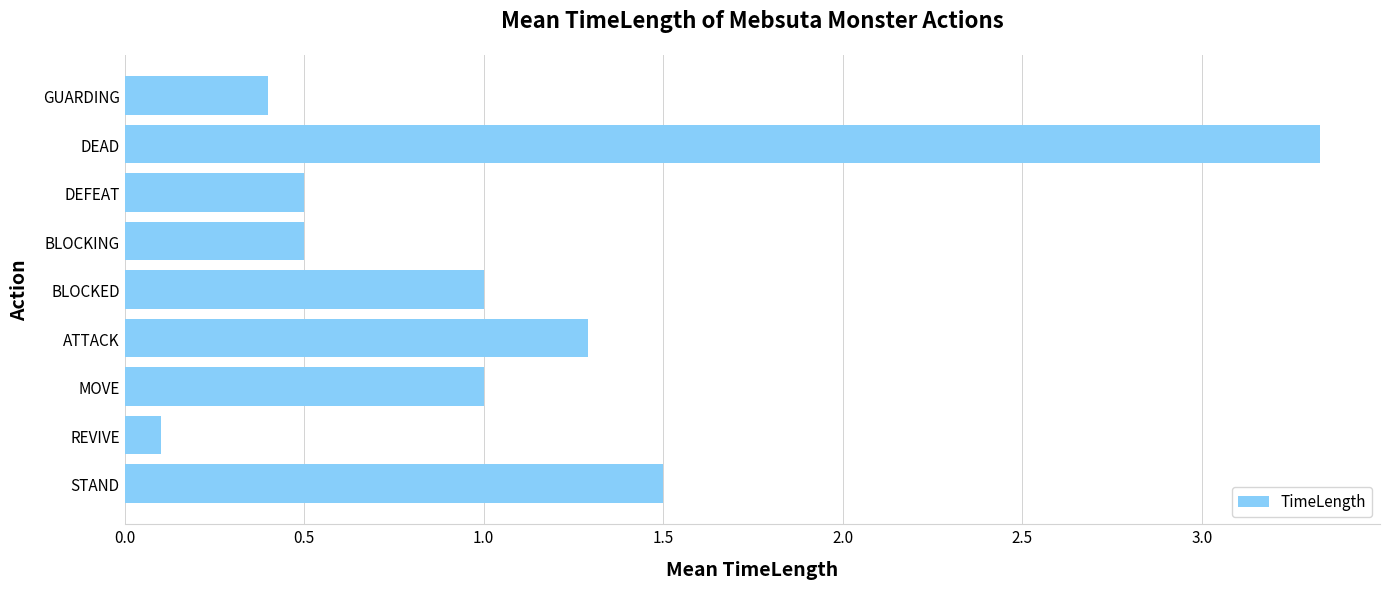

What is the greatest value displayed?

3.3